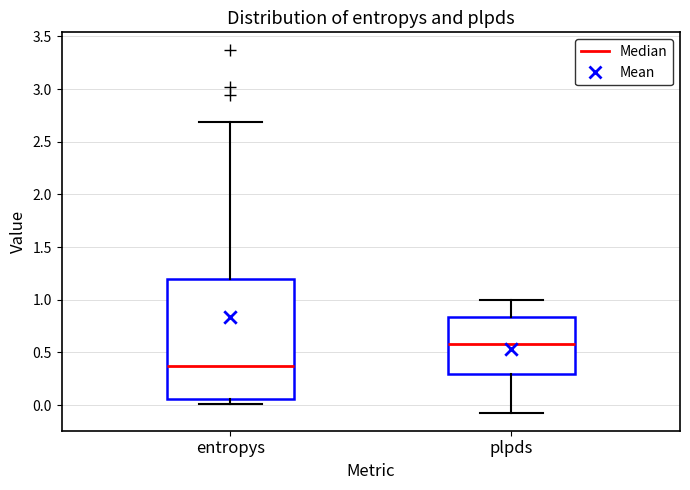

Where is the upper edge of the box for plpds on the y-axis? The values are not printed on the chart, so give them approximately, as read against the axis.

0.85